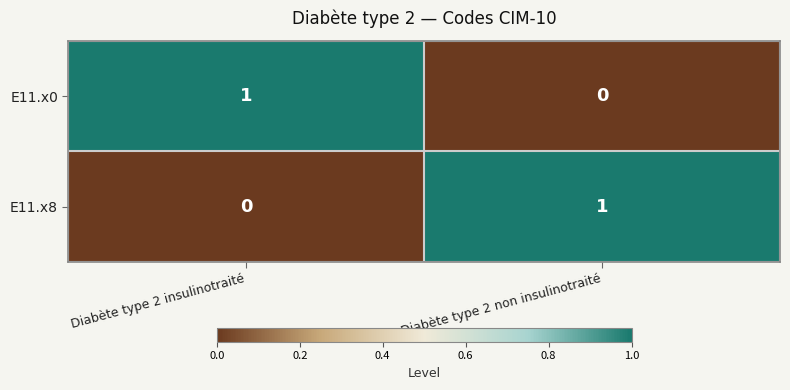

Reading right to left, list all the values displayed in this chart.

E11.x0: 0	1
E11.x8: 1	0